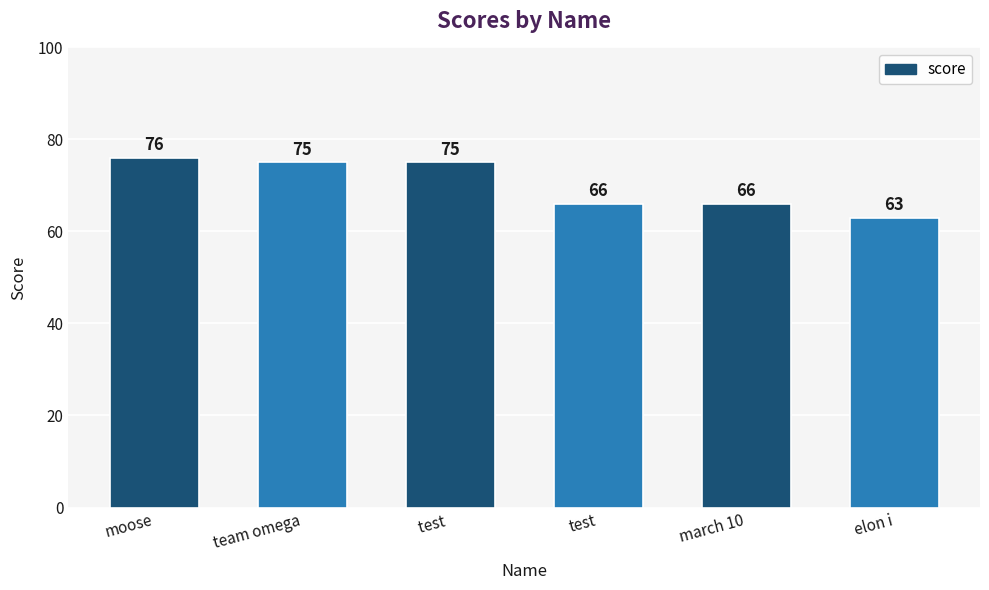

What is the sum of the values at march 10 and test?

132